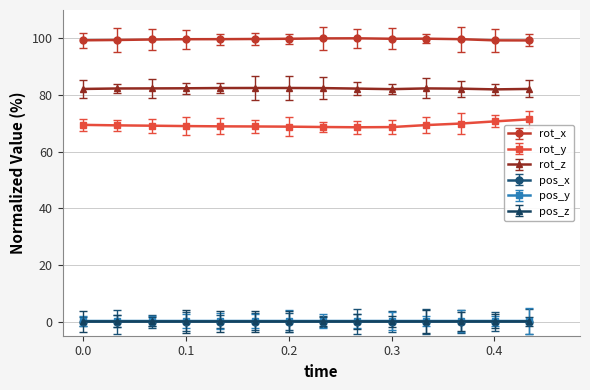

What is the value of the rot_y point at the 1st from the left?

69.4